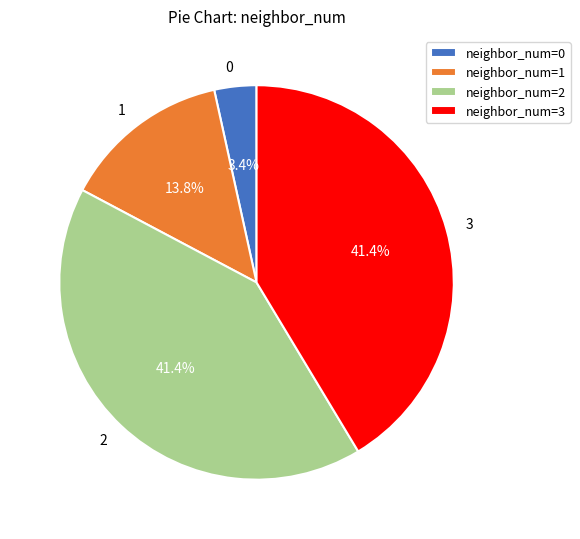

Which has a higher value, 0 or 2?

2